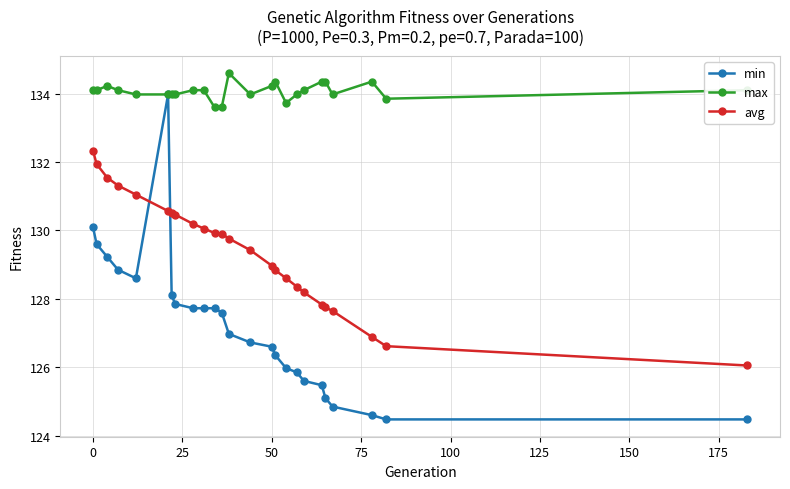

How many times do min and avg cross each other?

2